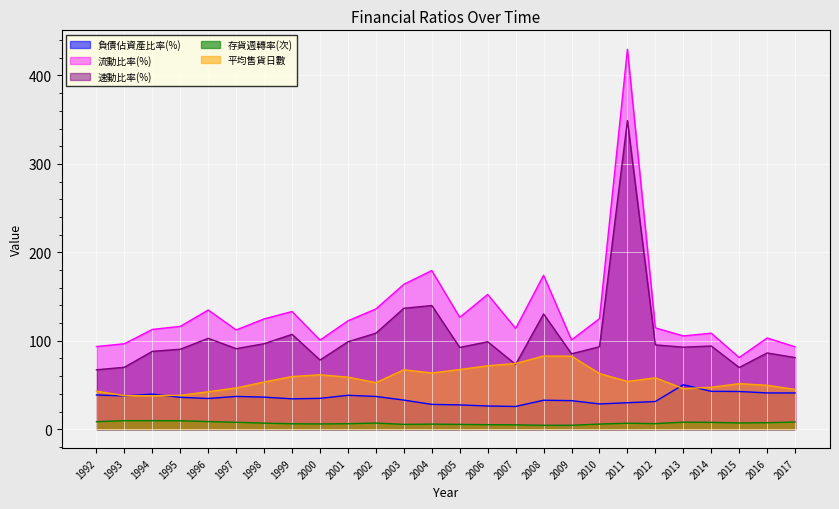

What is the spread (max minus min) of values at 2015?

73.9